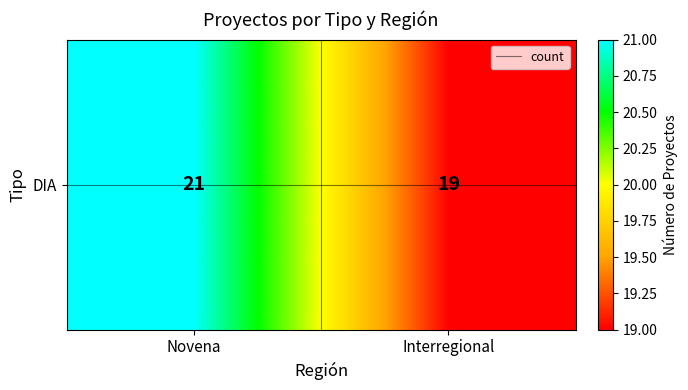

What is the ratio of the value at Interregional to the value at Novena?

0.9